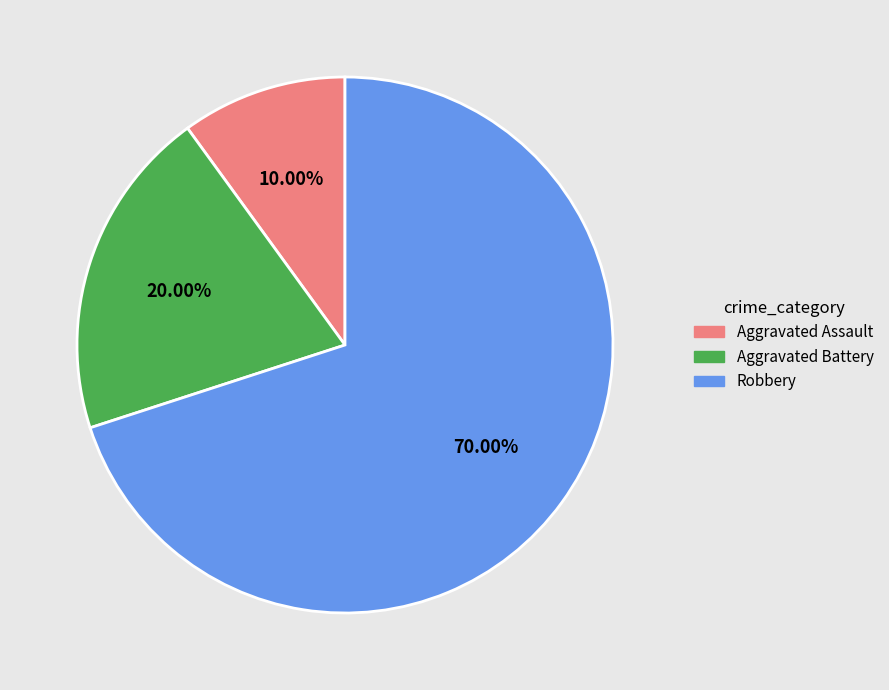

To the nearest percent, what is the difference between the Aggravated Battery and Robbery slice percentages?

50%